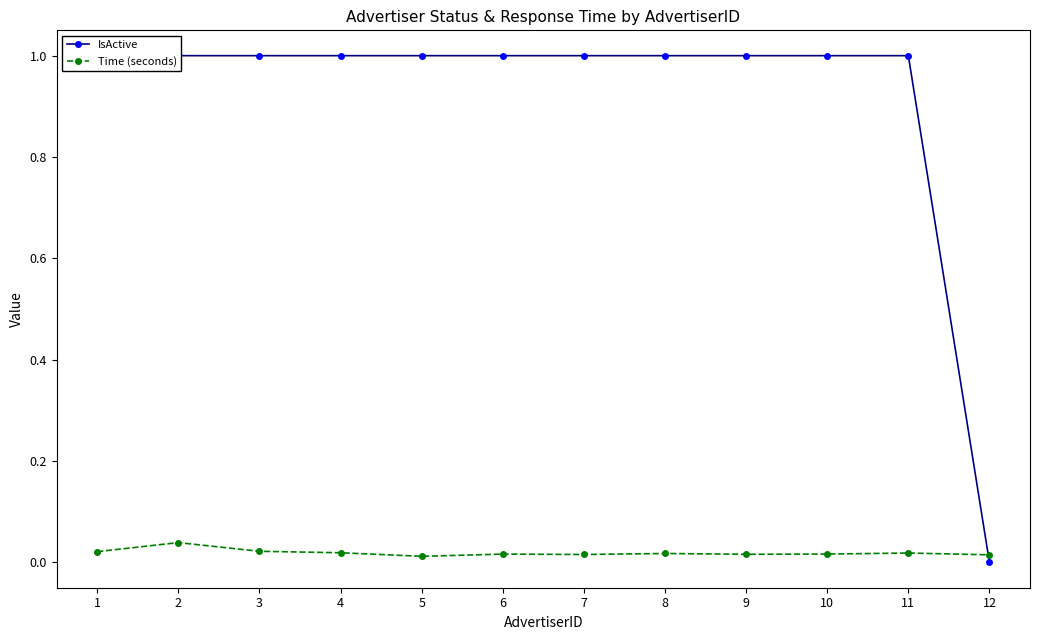

Count the number of categories in the chart.

12